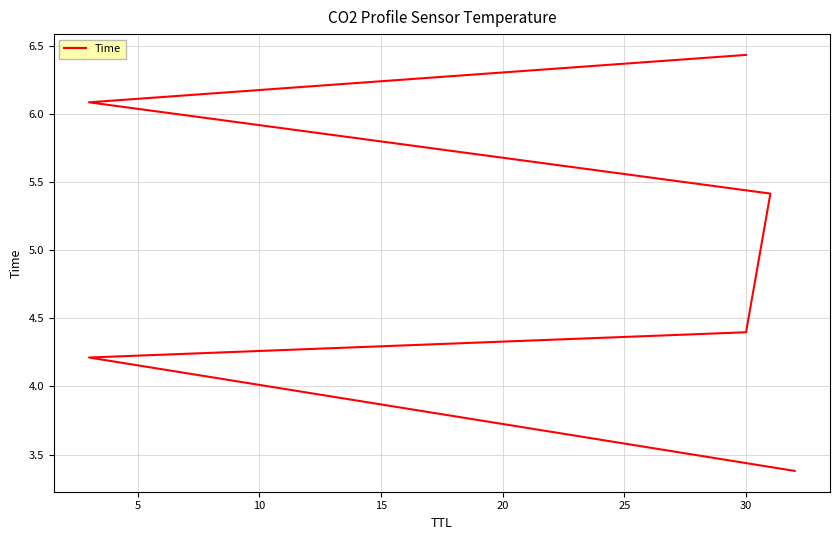

Reading left to right, what are all the values shown in this chart?

3.4	4.2	4.4	5.4	6.1	6.4